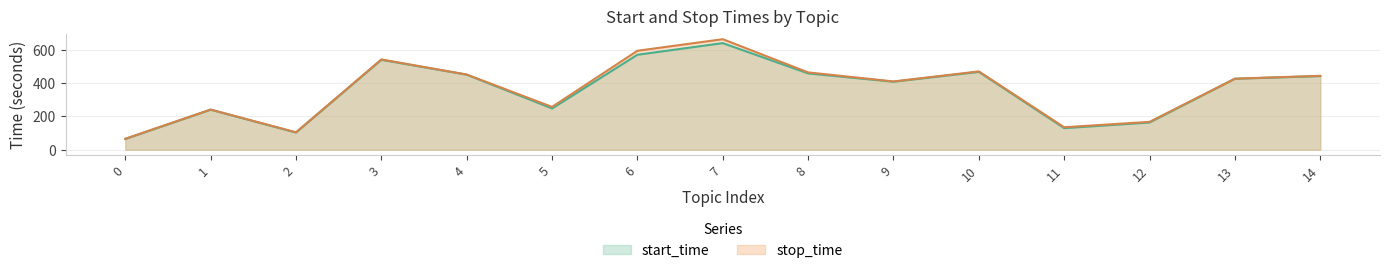

Between 7 and 3, which series saw the biggest shift?

stop_time